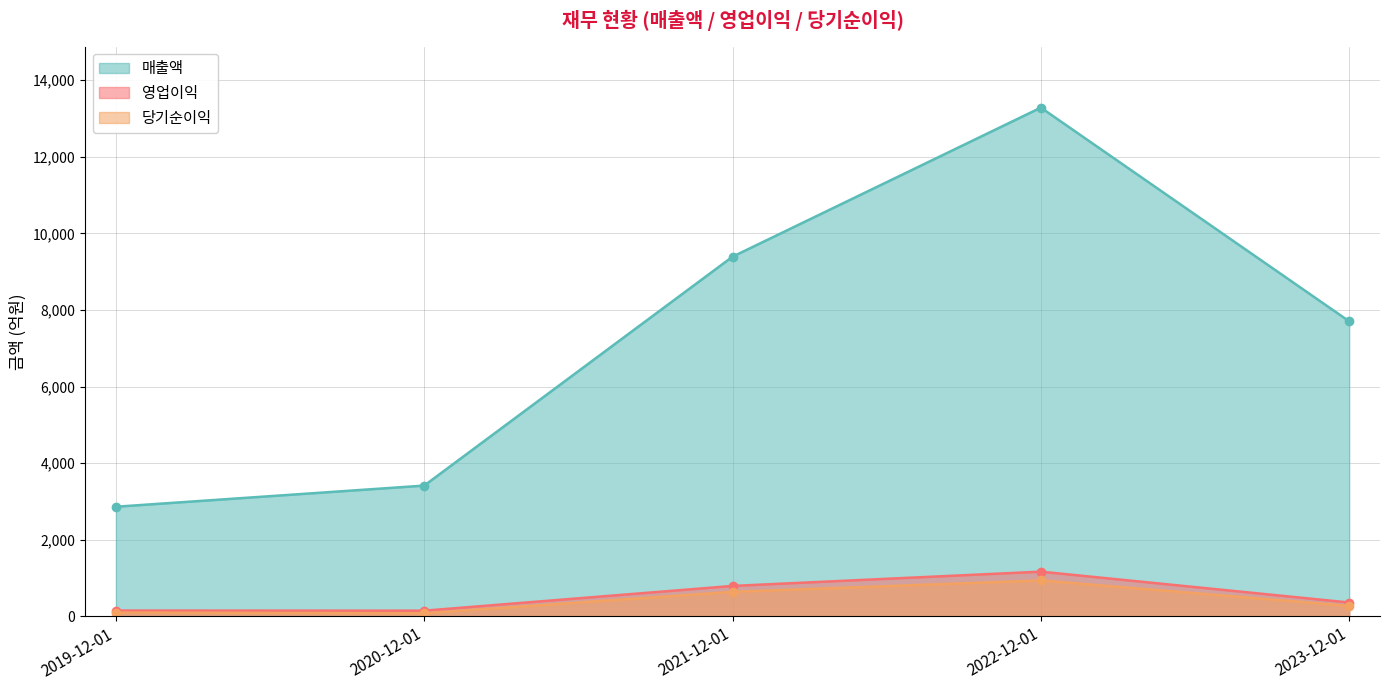

What is the average value of the 당기순이익 series?

404